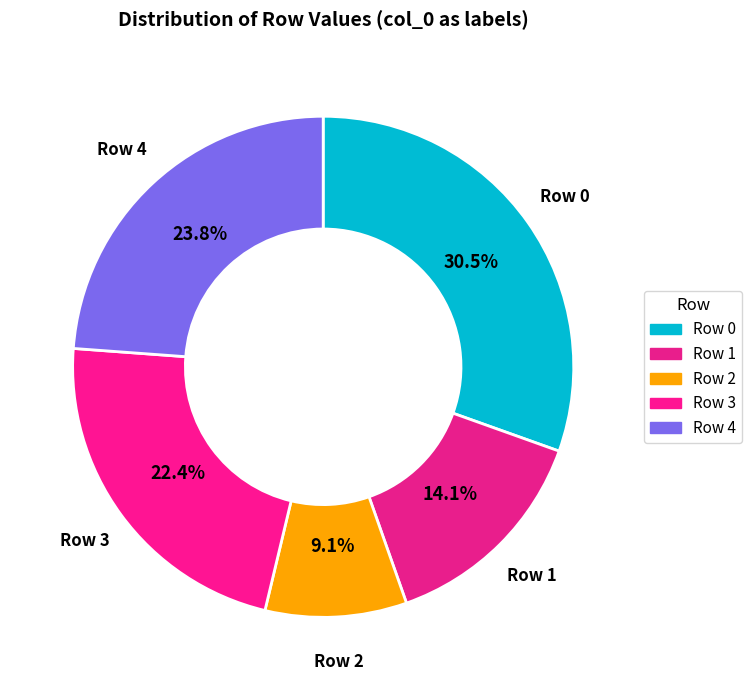

Count the number of slices in the pie.

5